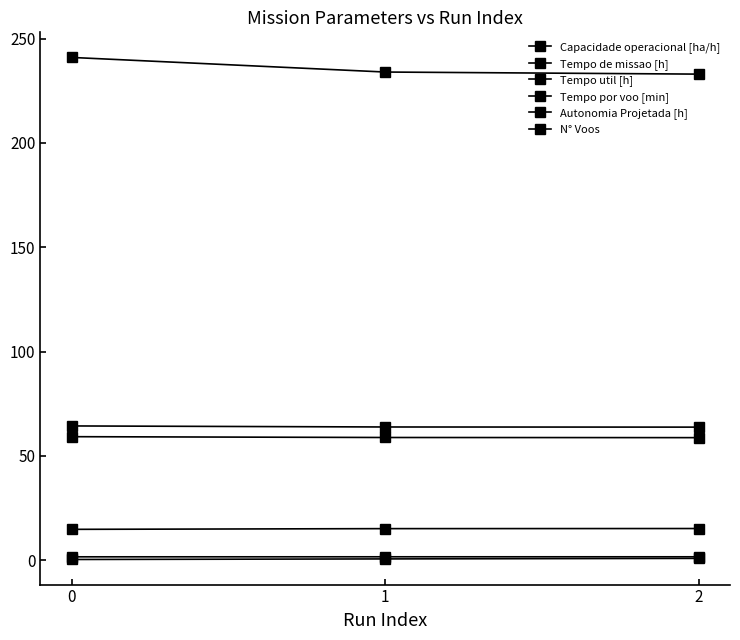

Rank the series at 0 from highest to lowest value.

N° Voos, Tempo de missao [h], Tempo util [h], Tempo por voo [min], Capacidade operacional [ha/h], Autonomia Projetada [h]